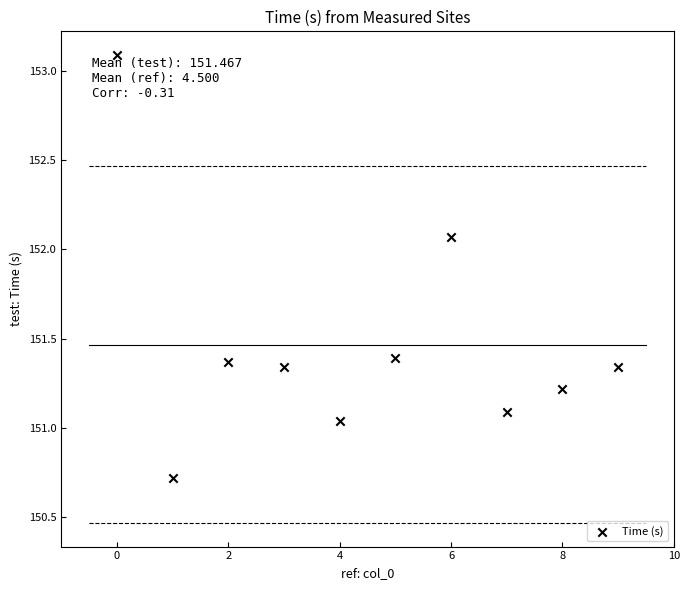

What is the range of Y values (max minus min)?

2.4